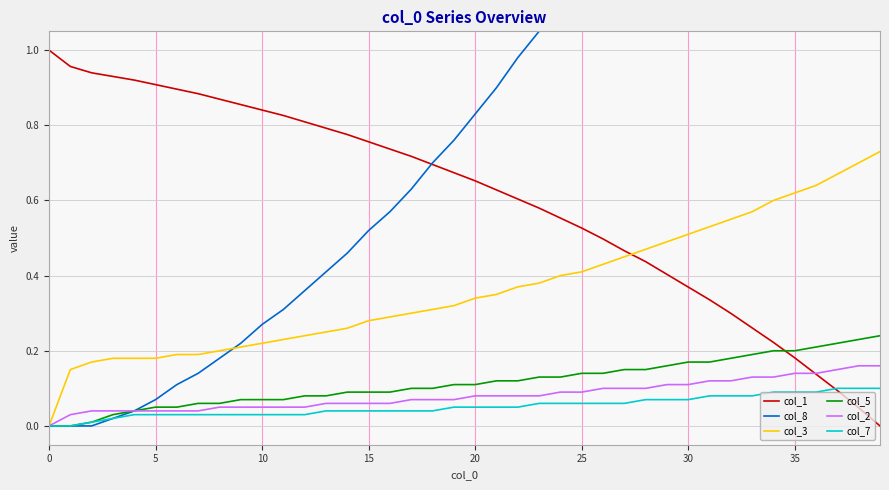

At which label is col_1 closest to 0?

39